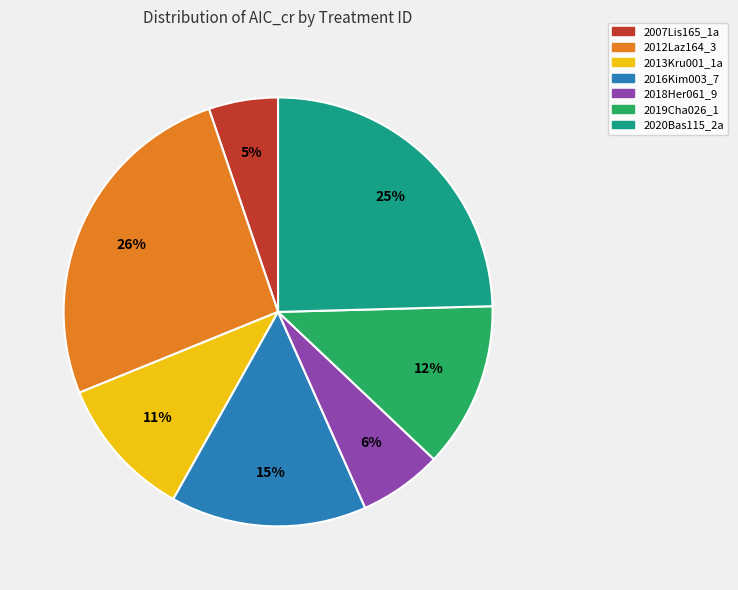

Do 2007Lis165_1a and 2012Laz164_3 together represent more than half of the pie?

No